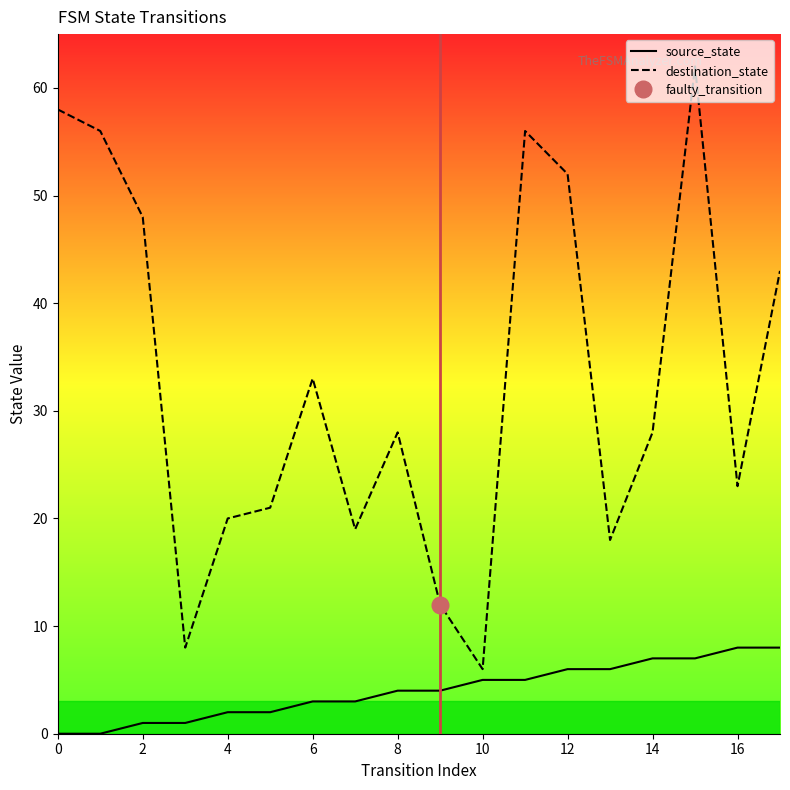

At which label is destination_state closest to 34?

6